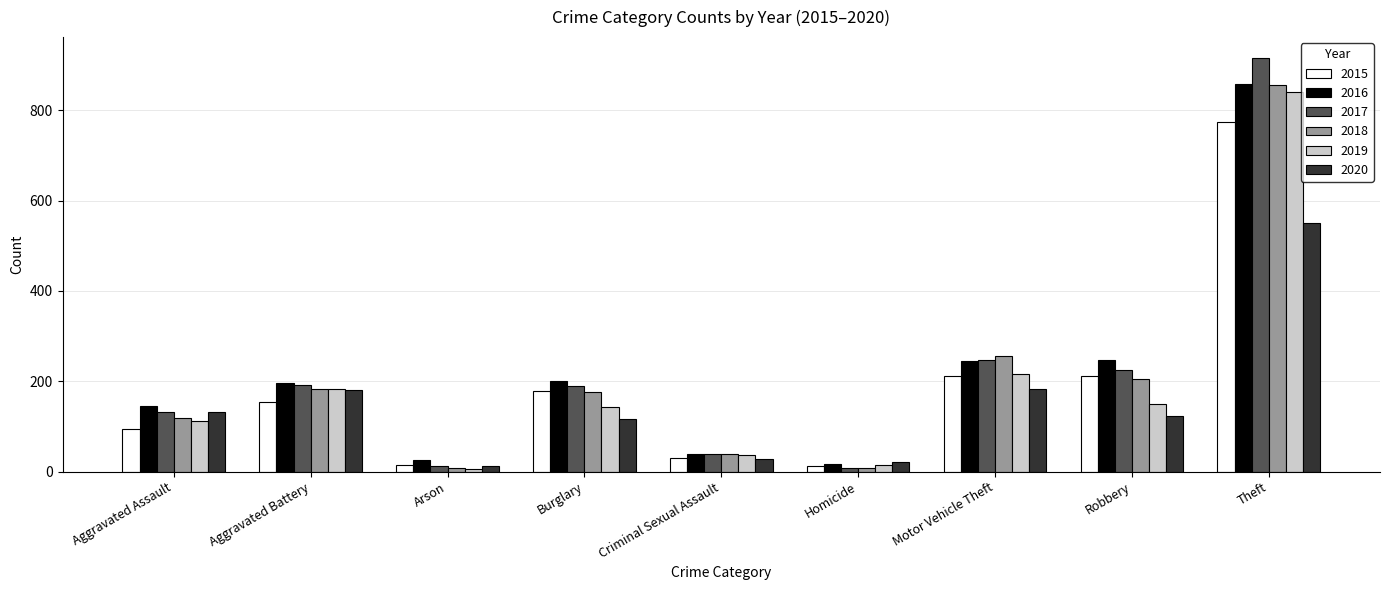

What is the total value across all series at Burglary?

1003